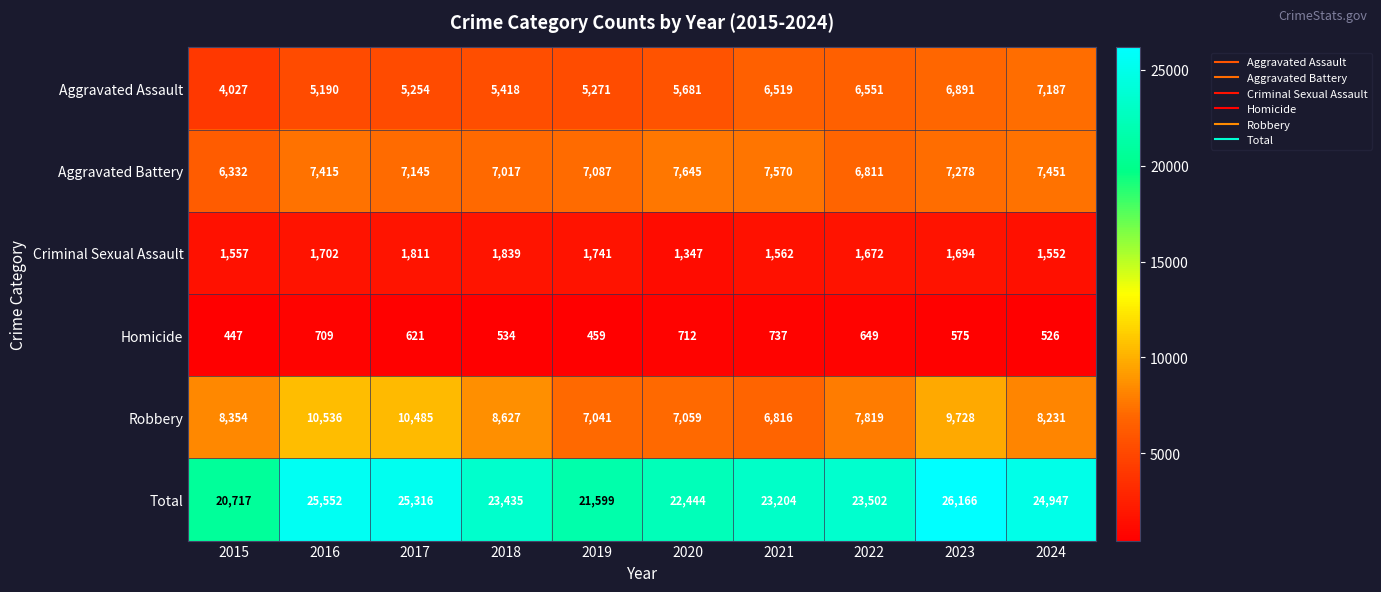

At which category does the chart reach its peak across all series?

2023